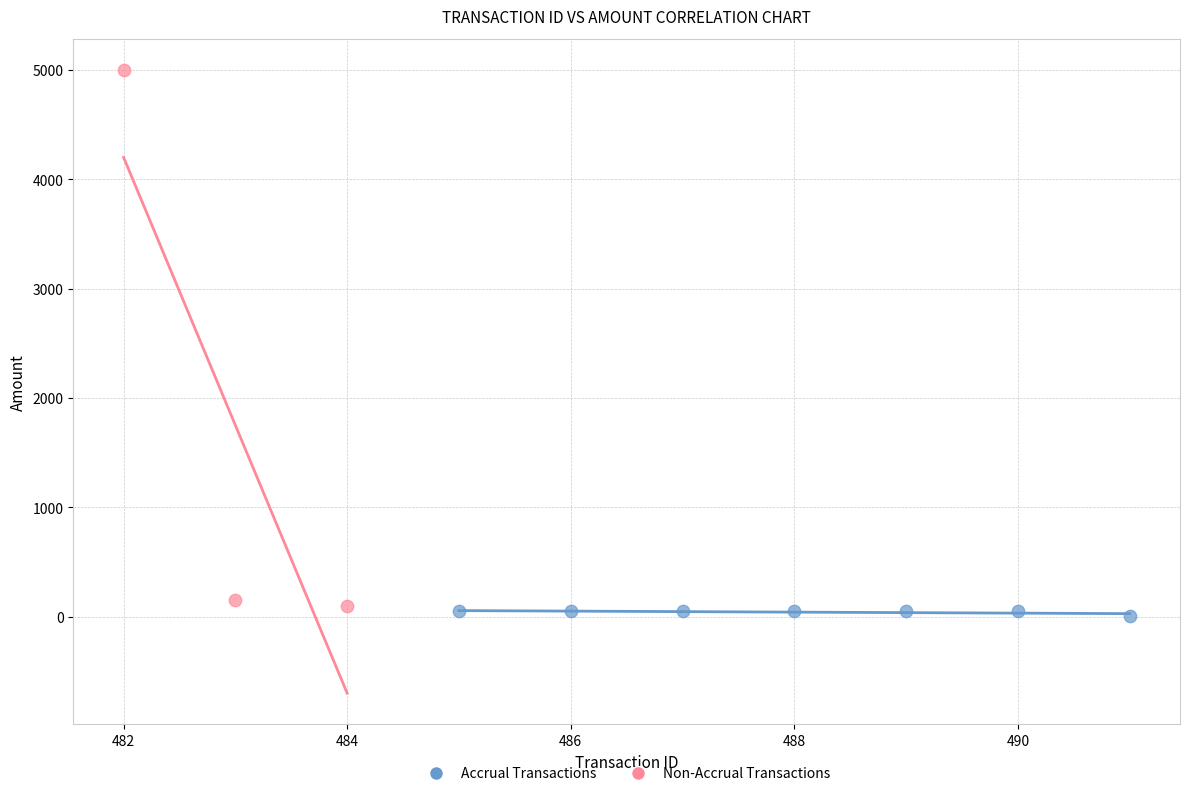

Which series contains the highest Y value?

Non-Accrual Transactions